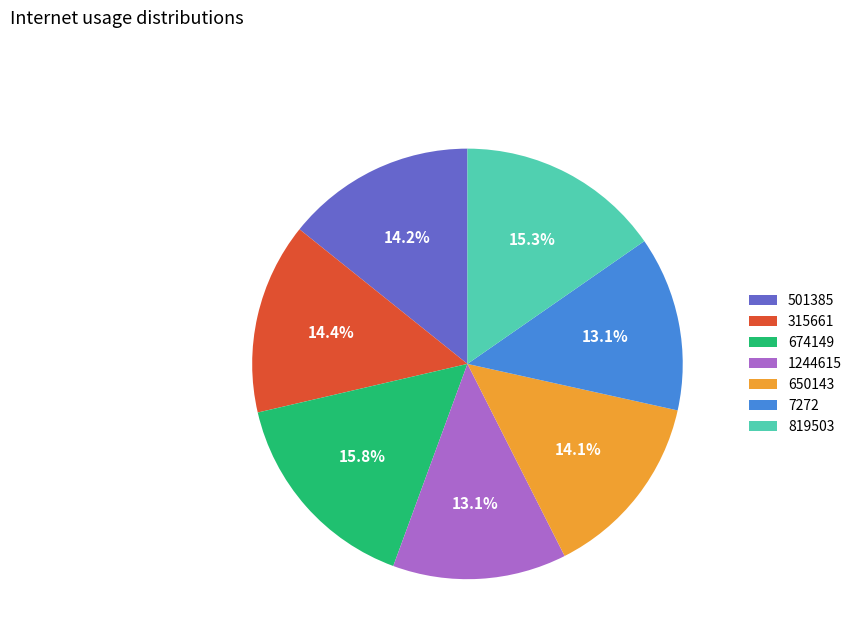

The 1244615 slice represents 13% of the pie. True or false?

True